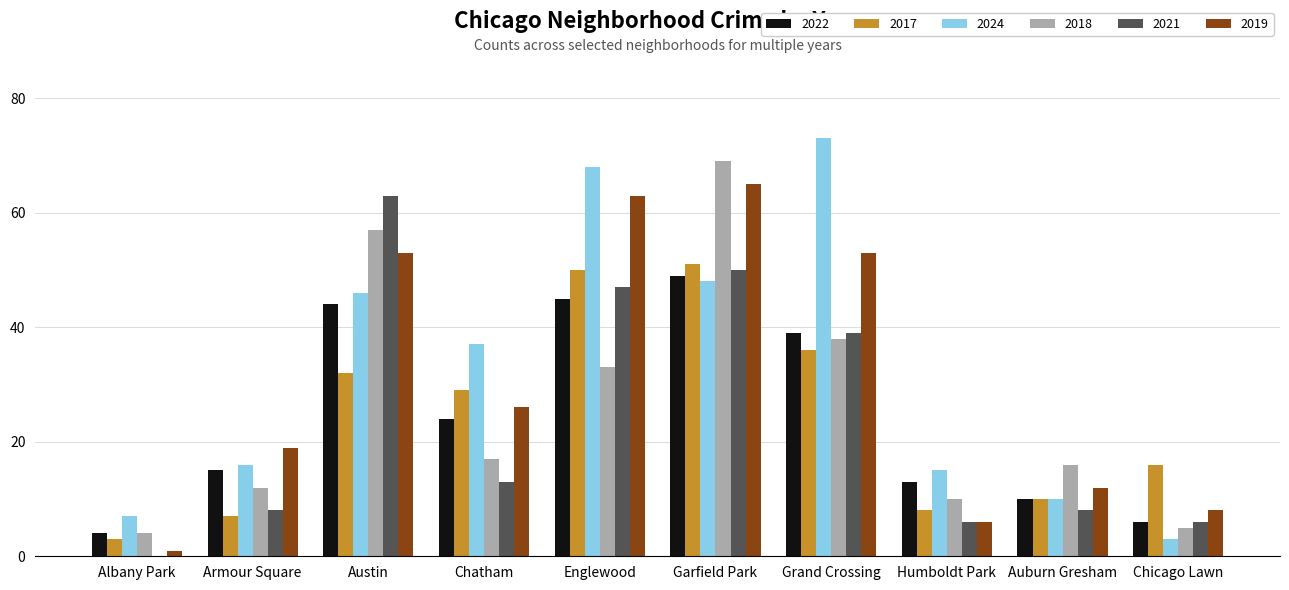

What is the total value across all series at Armour Square?

77